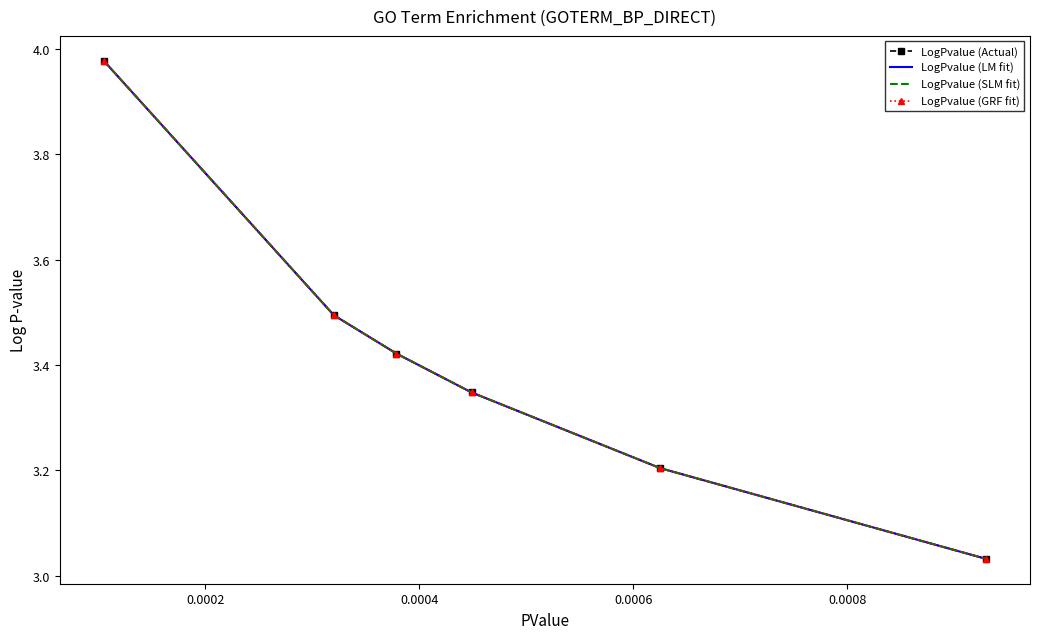

True or false: LogPvalue (GRF fit) and LogPvalue (Actual) cross at least once.

False